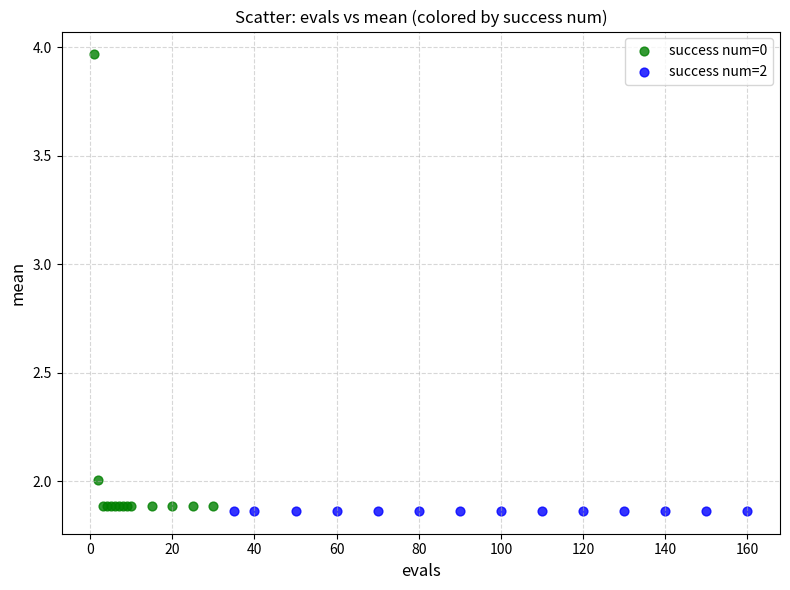

Which series contains the highest Y value?

success num=0